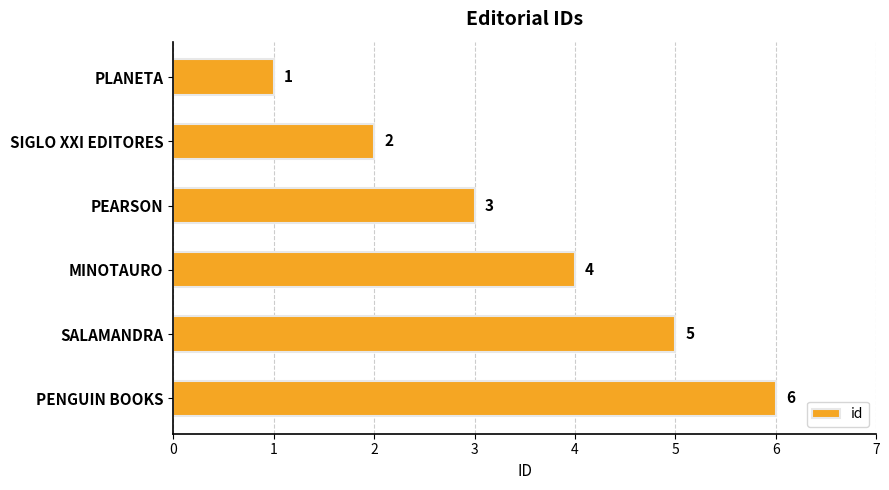

What is the sum of all values?

21